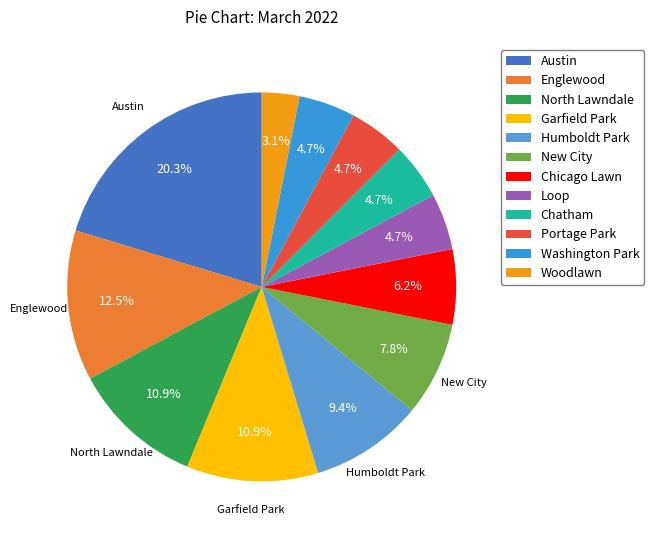

Is Woodlawn the majority of the pie?

No